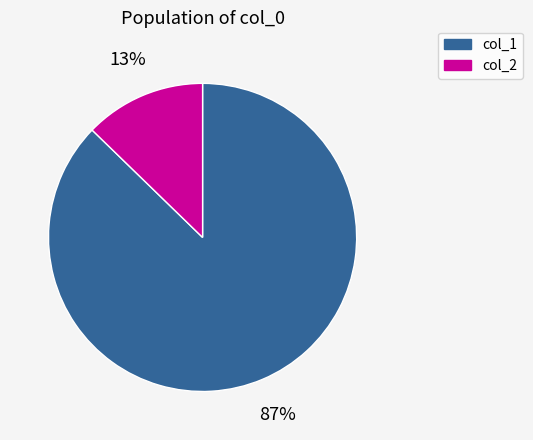

Between col_2 and col_1, which is larger?

col_1